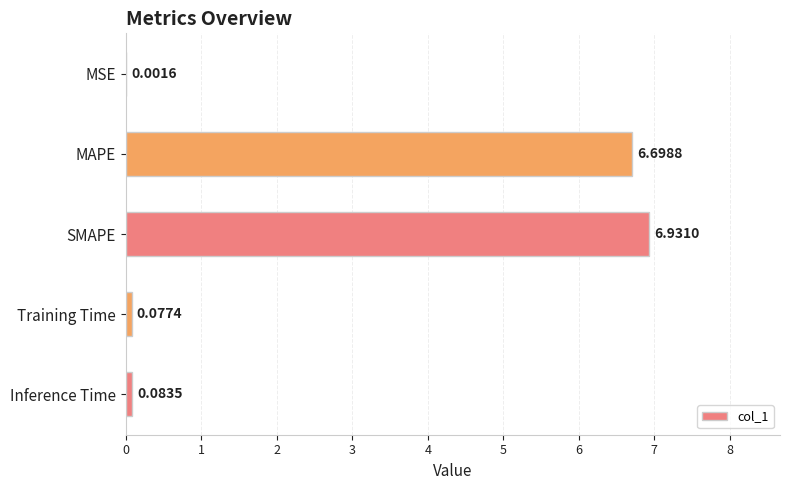

Which category has the highest value across all series?

SMAPE